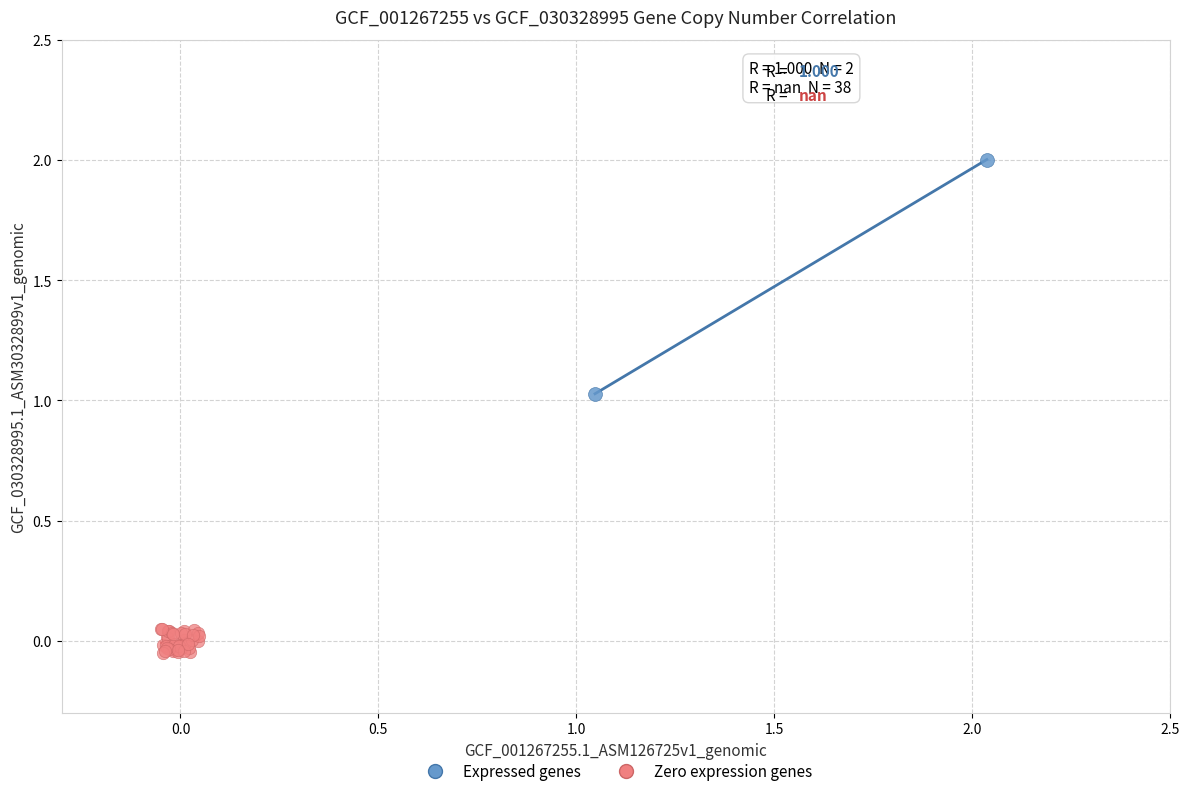

What are all the series names shown in the legend?

Expressed genes, Zero expression genes